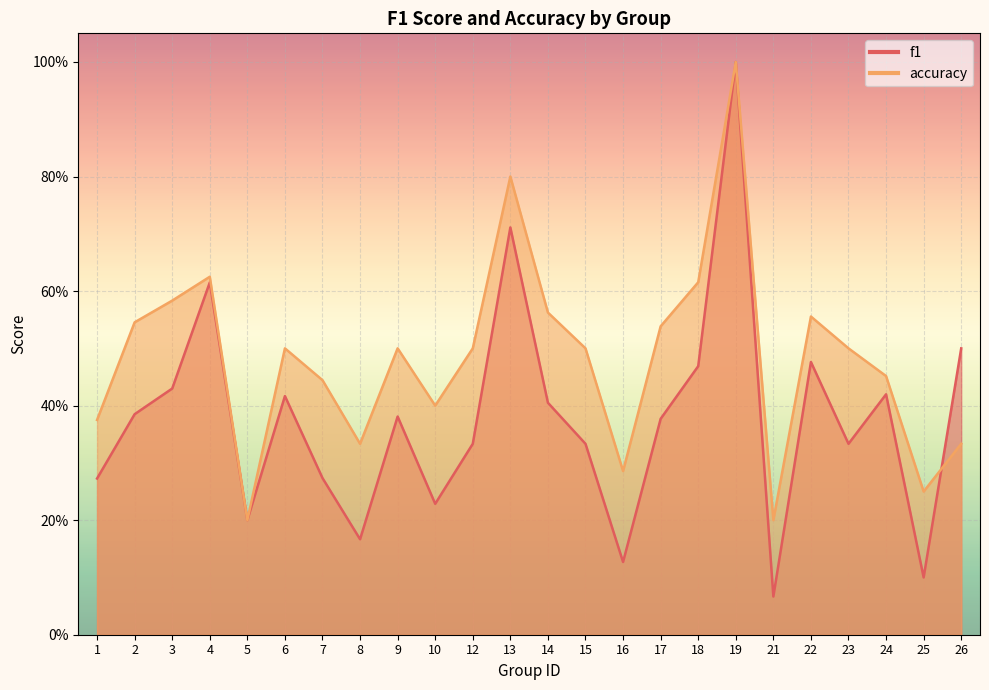

What is the difference between the f1 values at 4 and 23?

0.3